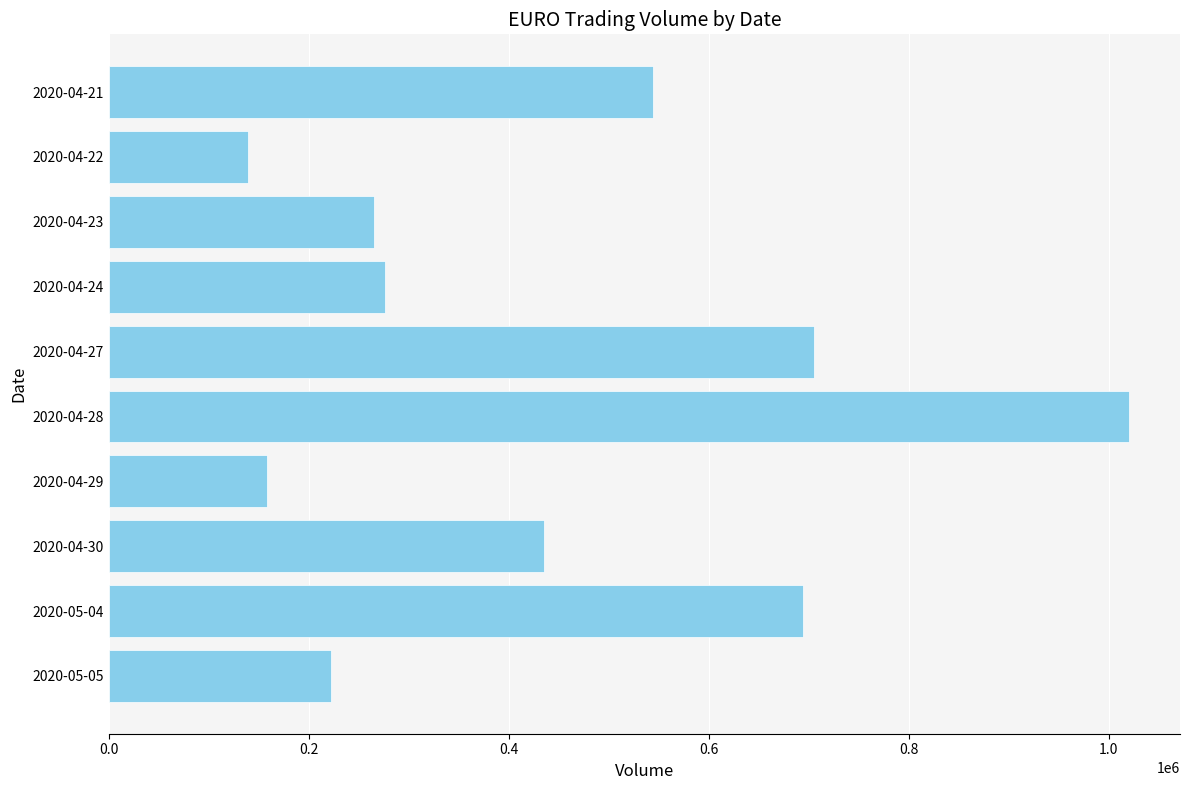

Which label corresponds to the smallest value in the chart?

2020-04-22